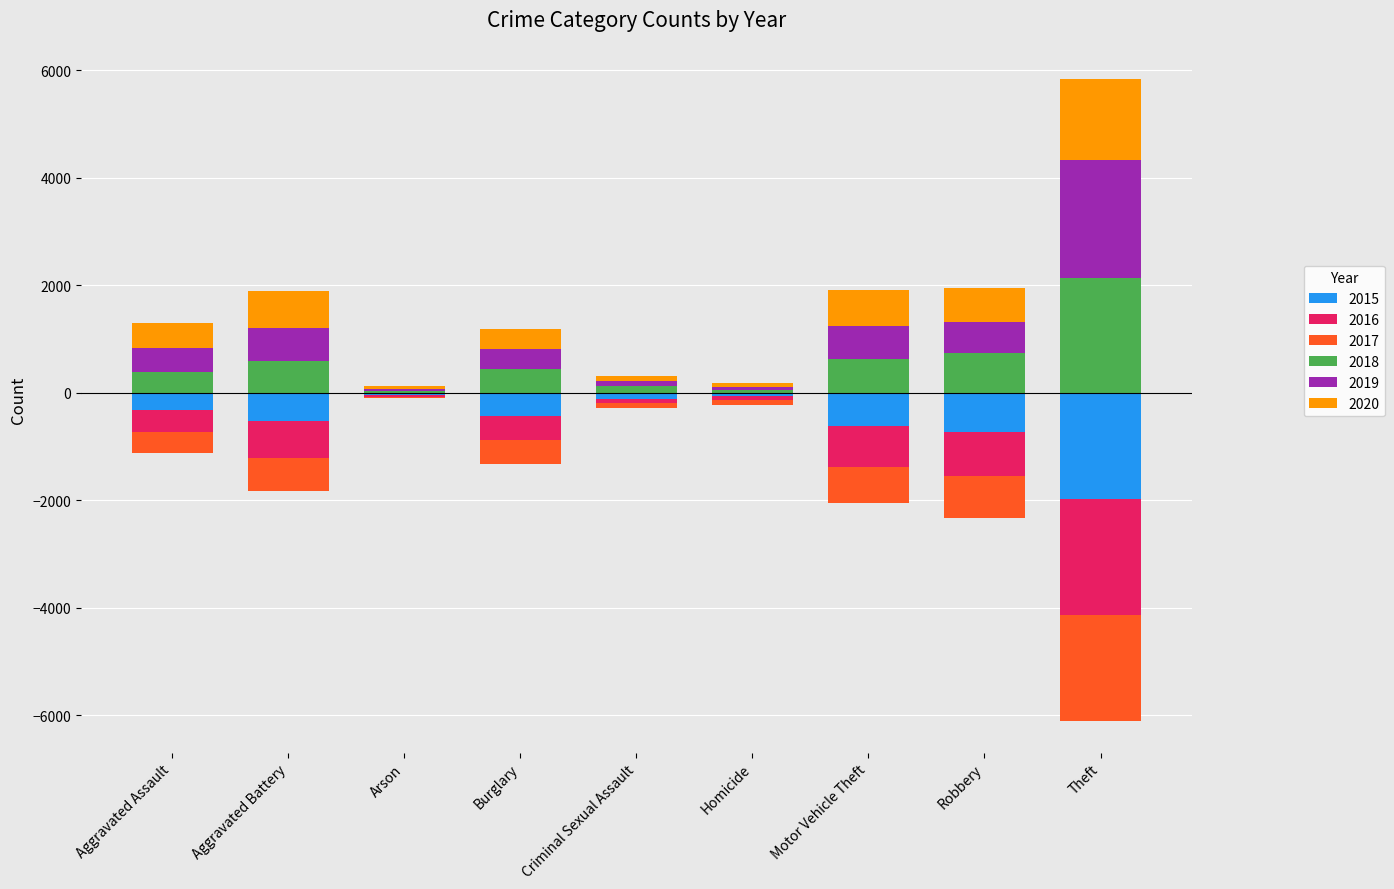

What is the smallest value displayed?

-2148